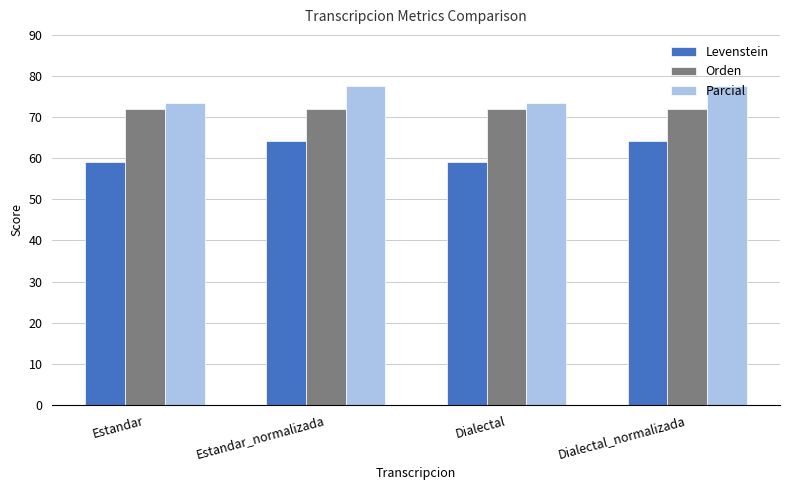

What is the value of the Parcial bar at the 3rd from the left?

73.4